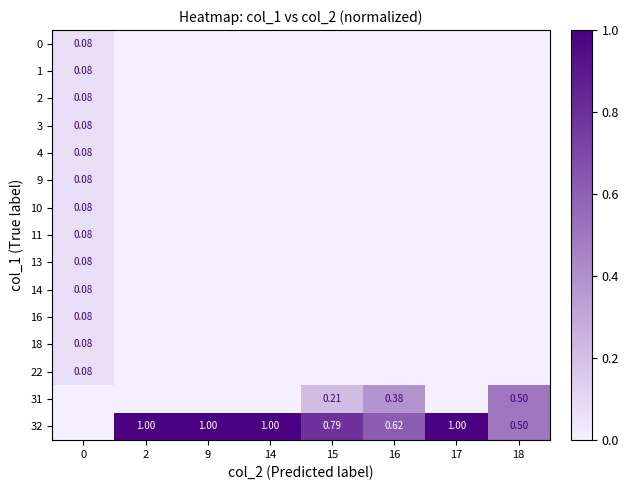

Is the value of 22 at 14 greater than the value of 18 at 14?

No